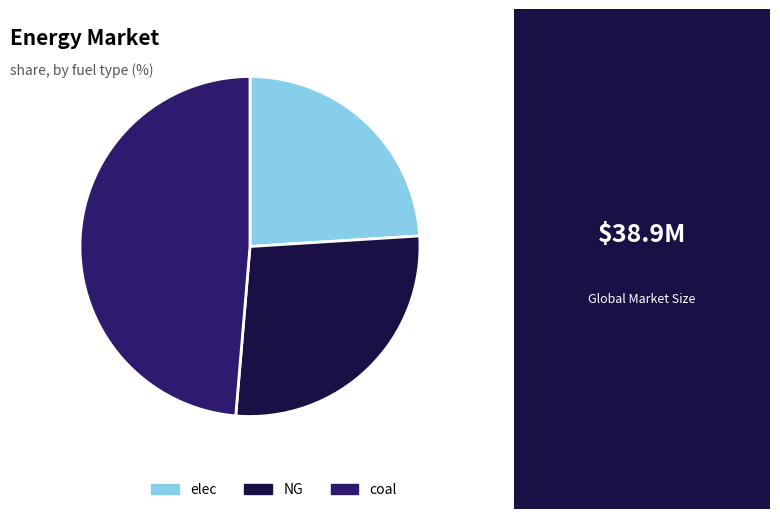

What is the ratio of the value at coal to the value at NG?

1.8